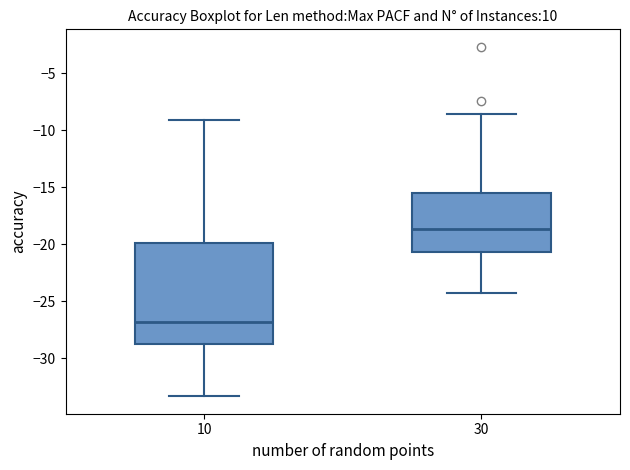

Which box has the lowest median line?

10